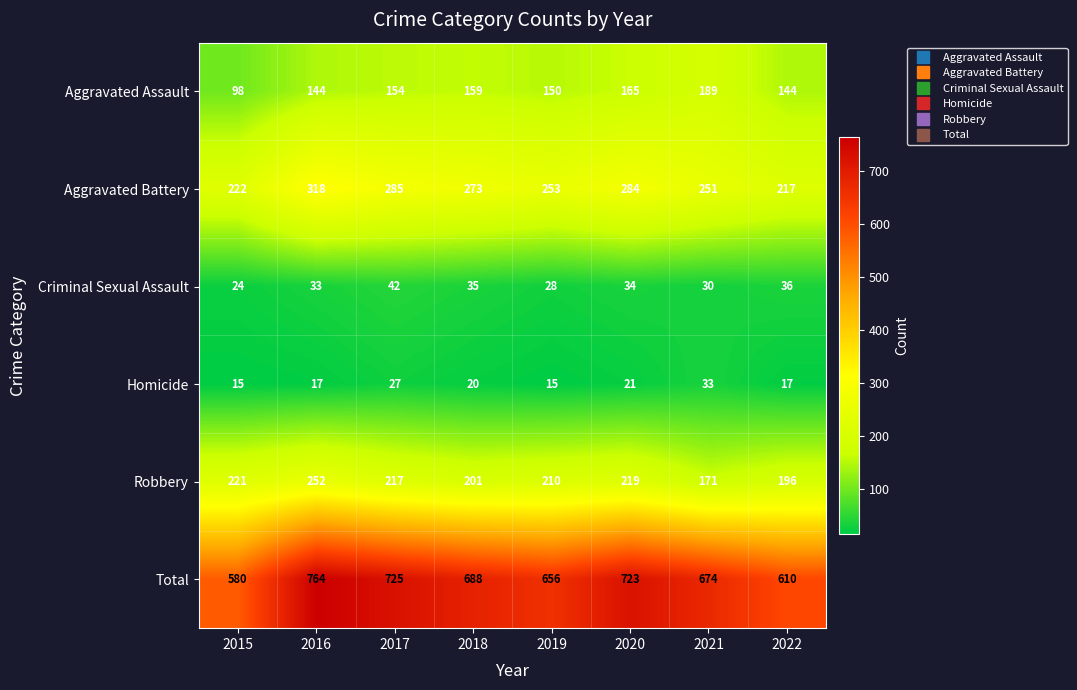

What is the maximum value shown in the chart?

764